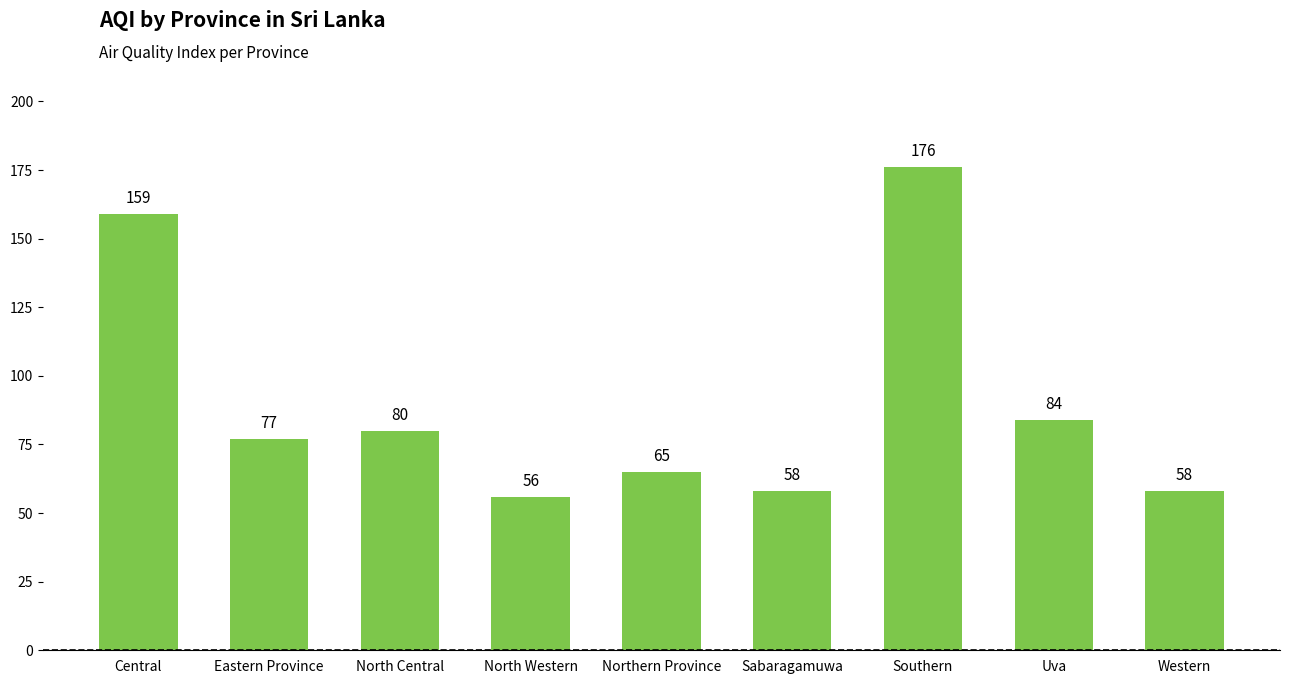

Which category has the highest value across all series?

Southern